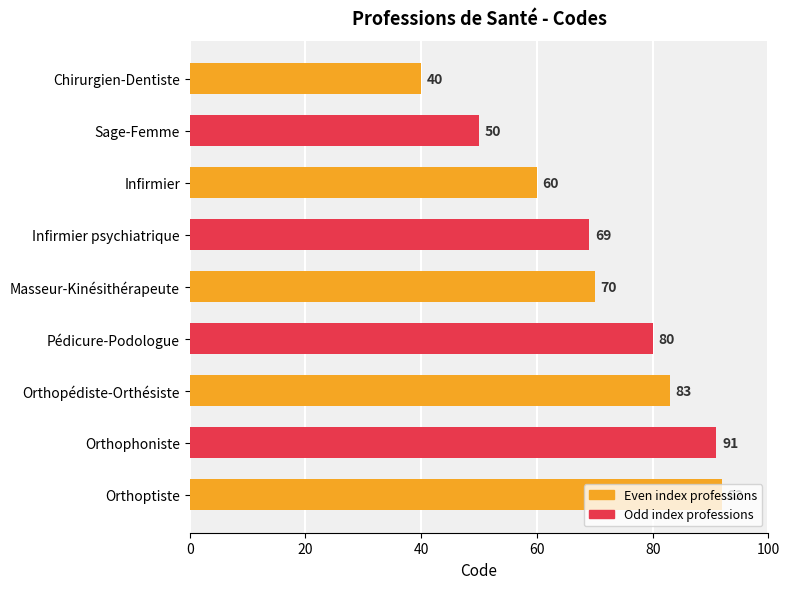

How many series are shown in this chart?

1